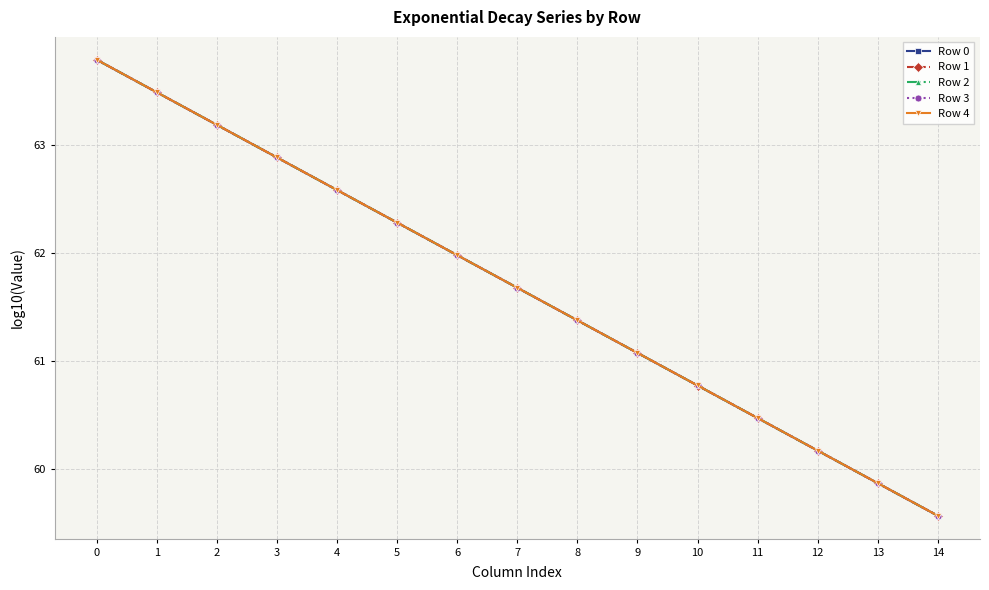

Rank the categories by Row 0 value from lowest to highest.

14, 13, 12, 11, 10, 9, 8, 7, 6, 5, 4, 3, 2, 1, 0